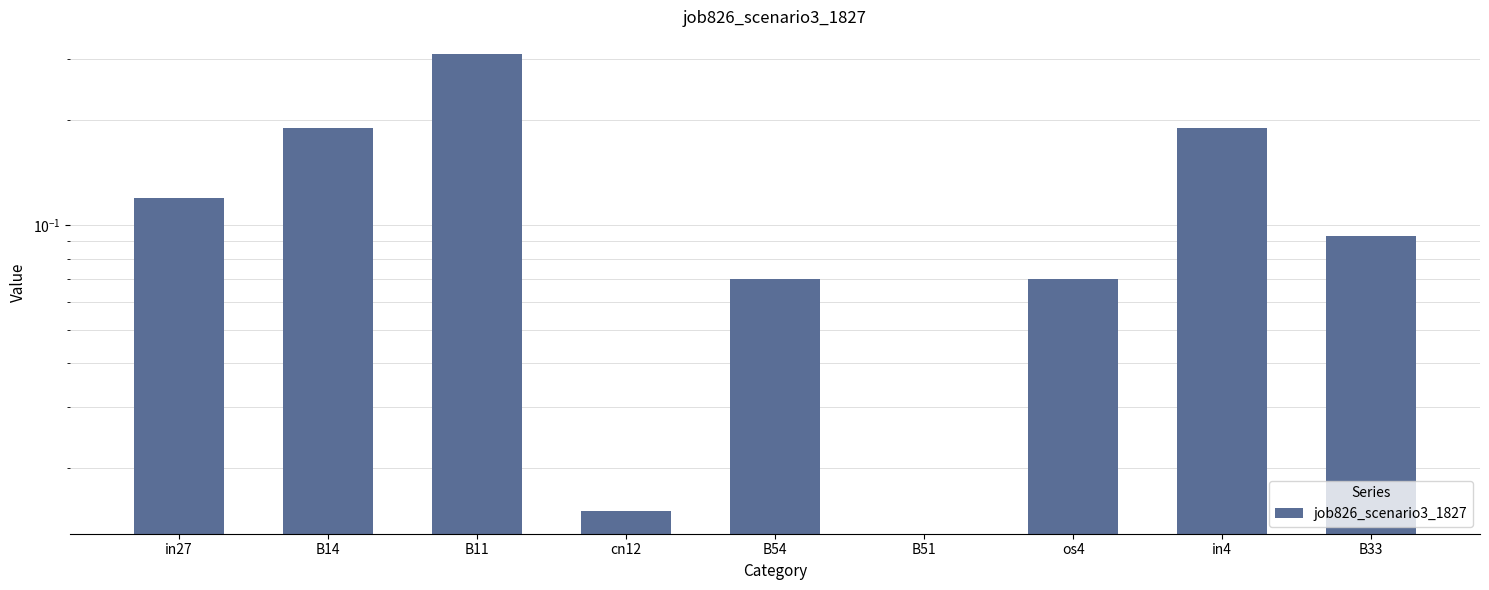

Reading left to right, what are all the values shown in this chart?

in27=0.1	B14=0.2	B11=0.3	cn12=0.0	B54=0.1	B51=0.0	os4=0.1	in4=0.2	B33=0.1